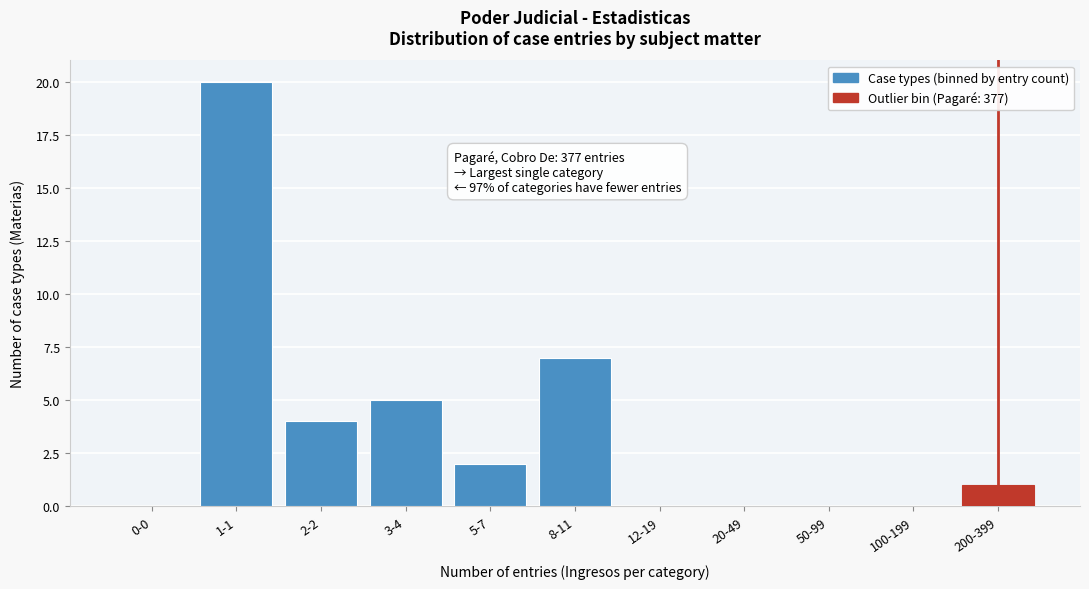

Reading left to right, extract all data points from this chart.

0-0=0	1-1=20	2-2=4	3-4=5	5-7=2	8-11=7	12-19=0	20-49=0	50-99=0	100-199=0	200-399=1